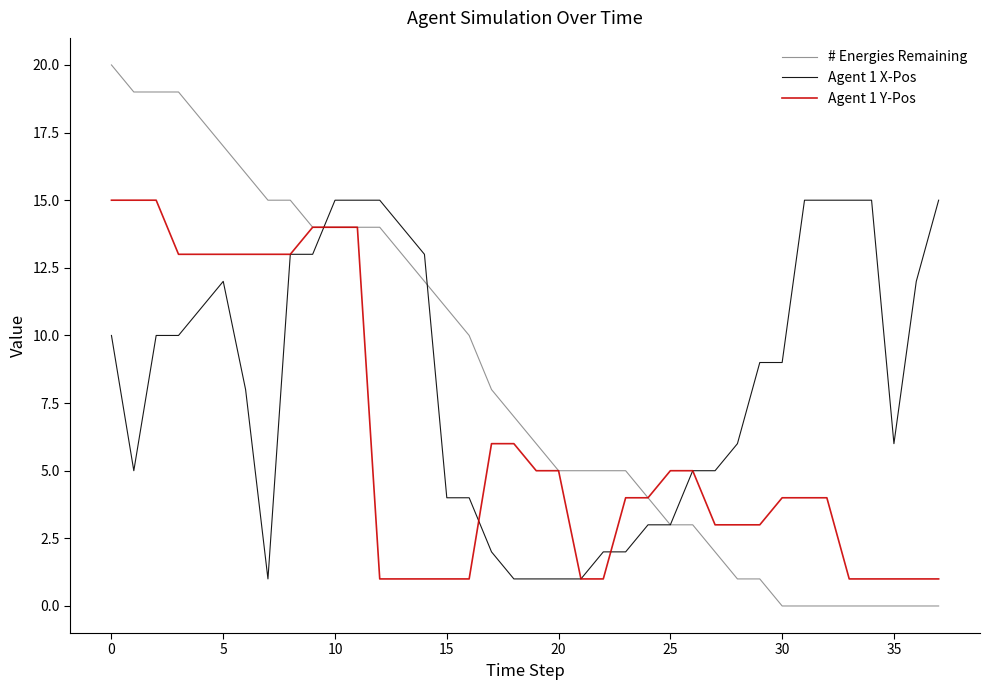

Which series has the widest spread of values?

# Energies Remaining